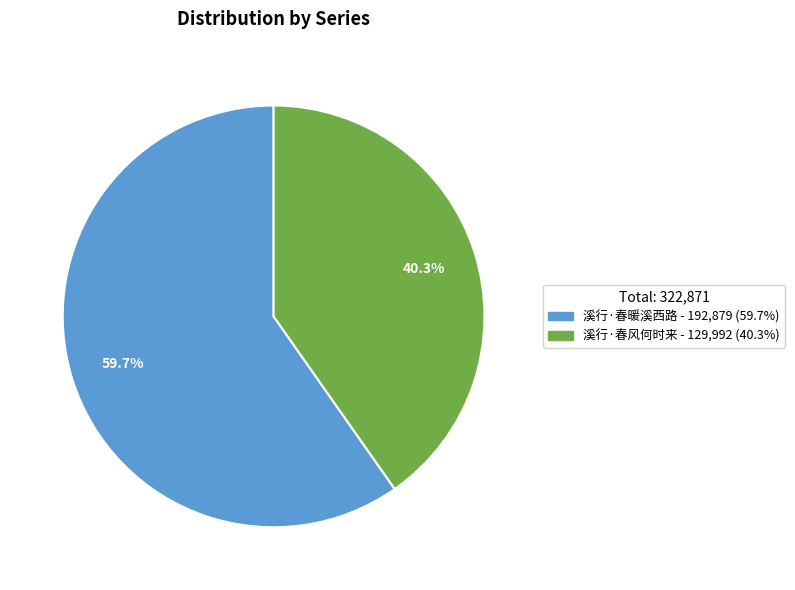

What percentage do 溪行·春暖溪西路 and 溪行·春风何时来 together represent?

100.0%